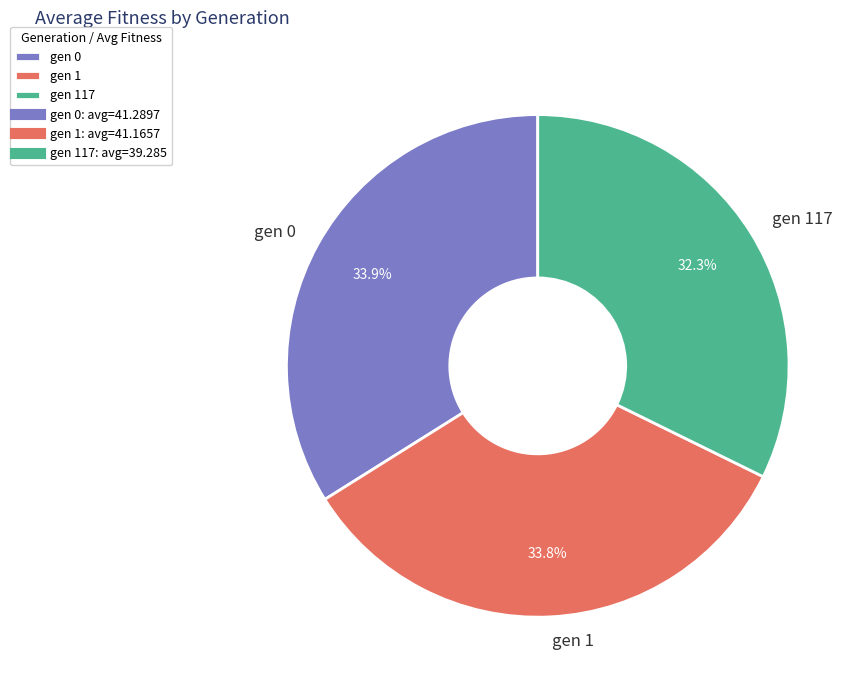

Do gen 0 and gen 117 together represent more than half of the pie?

Yes